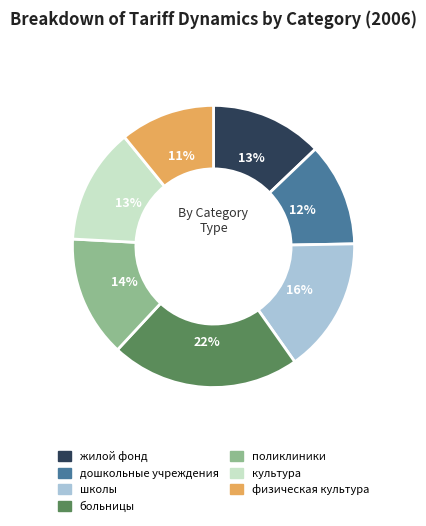

To the nearest percent, what is the difference between the жилой фонд and физическая культура slice percentages?

2%